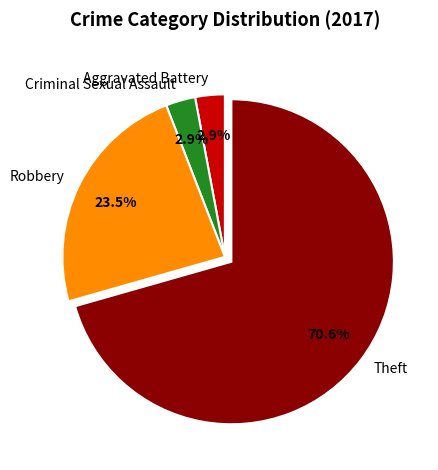

Which has a higher value, Theft or Aggravated Battery?

Theft